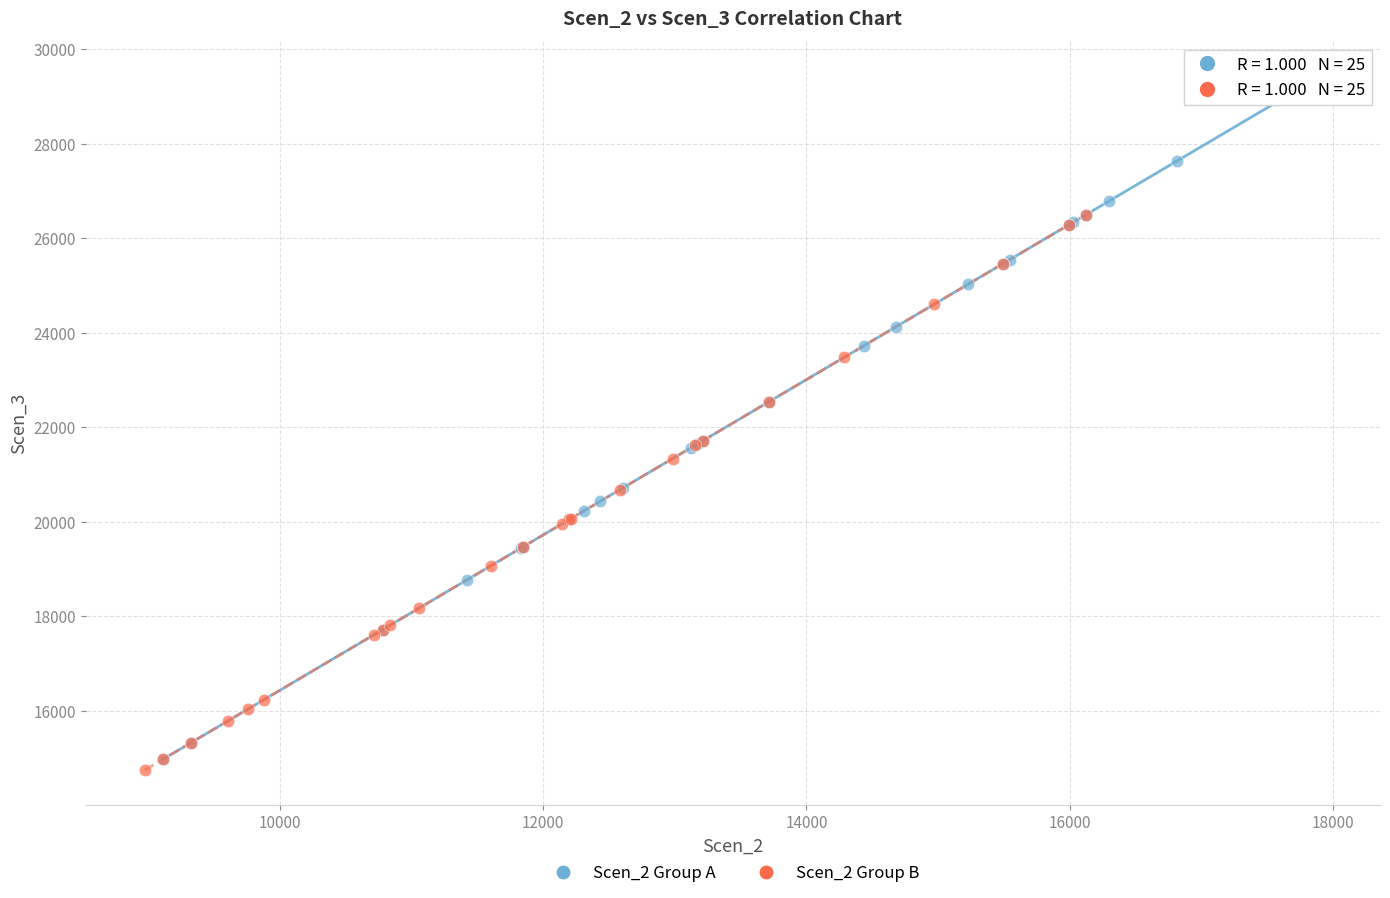

What are all the series names shown in the legend?

Scen_2 Group A, Scen_2 Group B